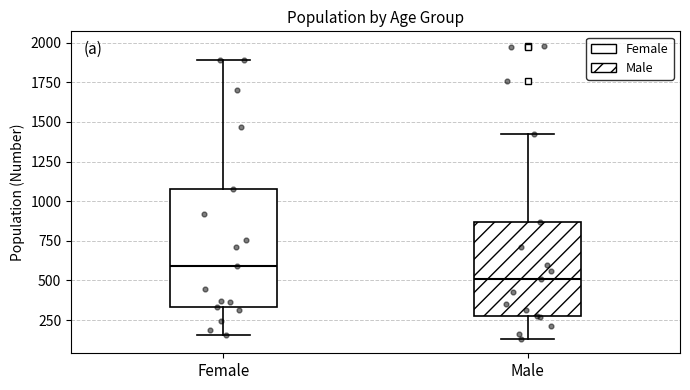

Comparing the boxes themselves (not the whiskers), which one is the tallest?

Female